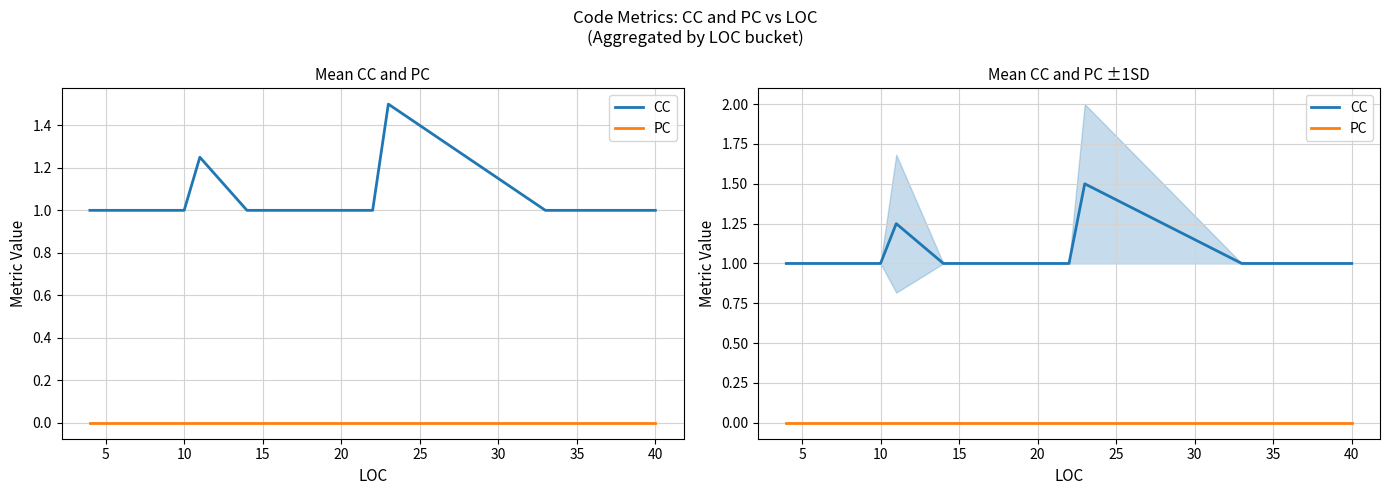

Rank the series by their maximum value, from highest to lowest.

CC, PC